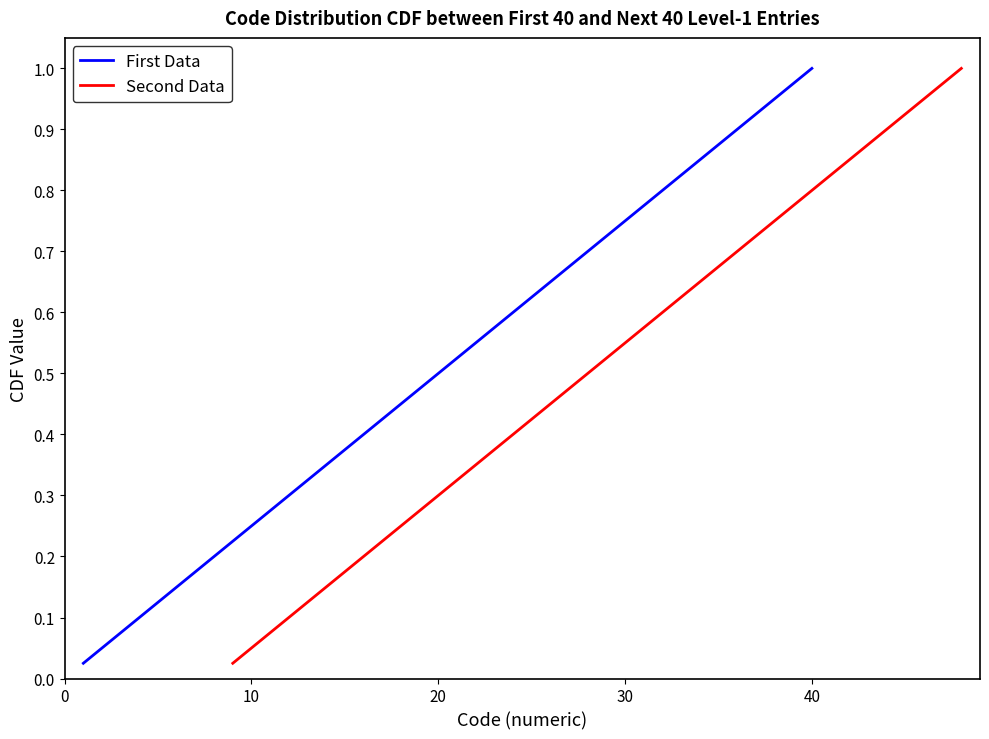

Count the number of data series in this chart.

2